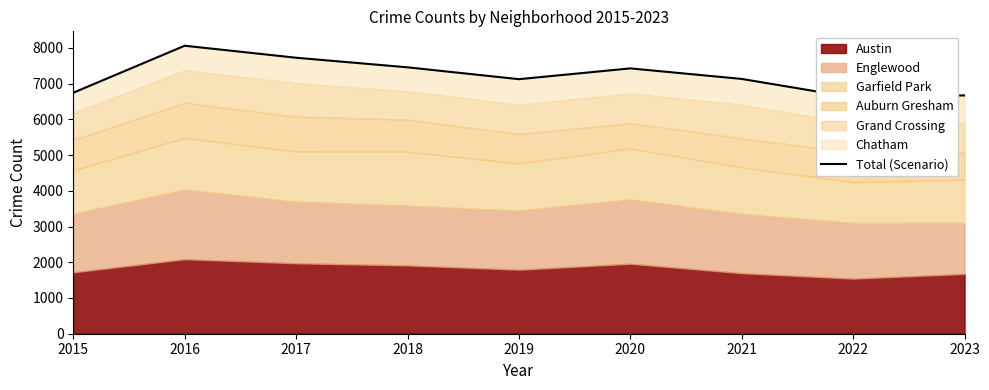

How many data points are above 7130?

4